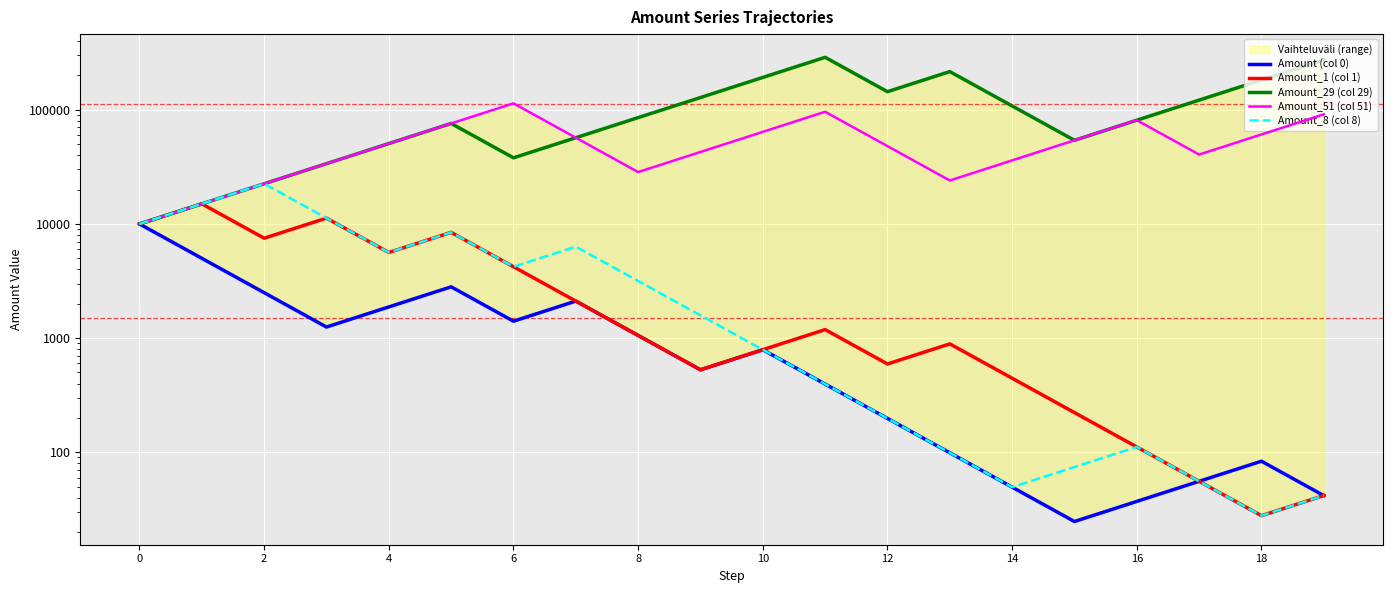

How many values in the Amount_51 (col 51) series are below 50625?

10